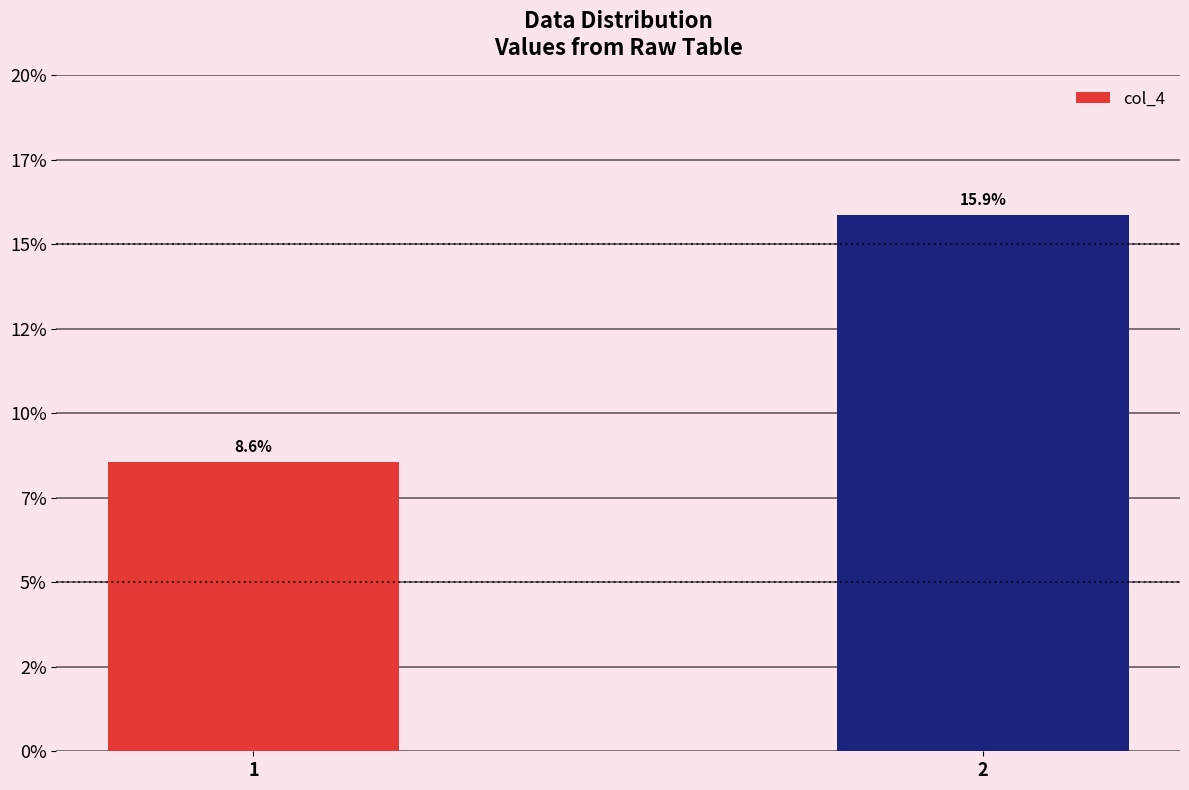

List the labels in order of value, smallest first.

1, 2